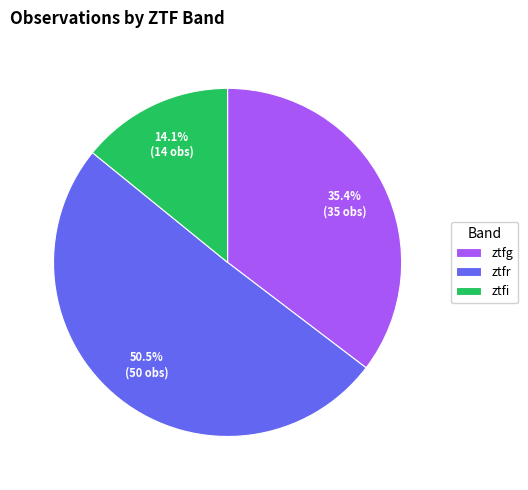

Which slice is the smallest?

ztfi